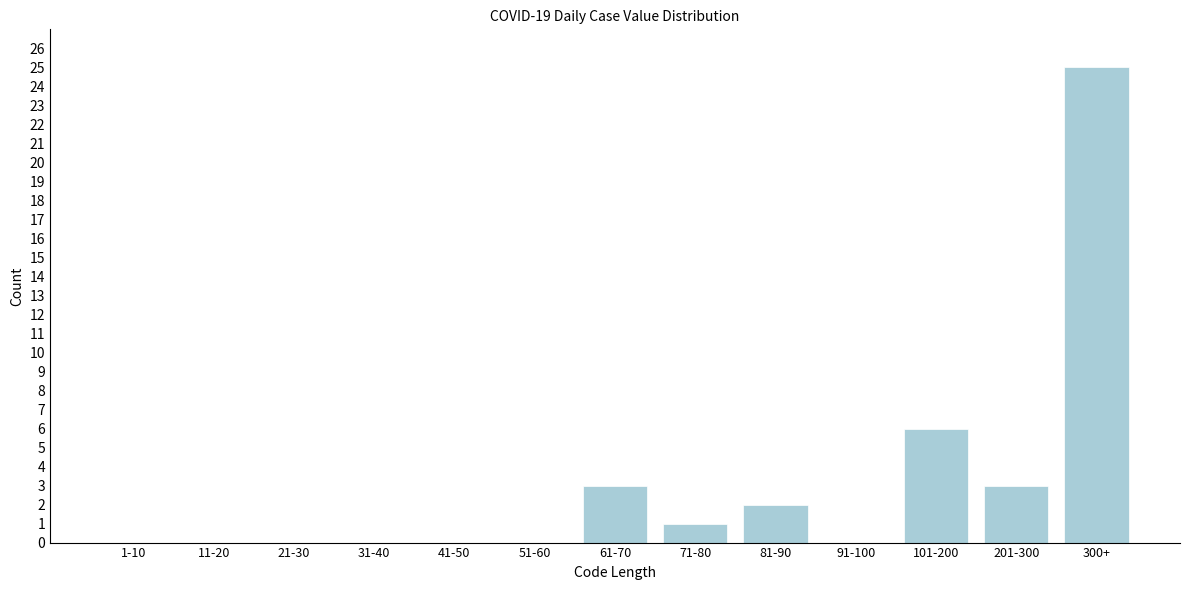

Reading left to right, extract all data points from this chart.

1-10=0	11-20=0	21-30=0	31-40=0	41-50=0	51-60=0	61-70=3	71-80=1	81-90=2	91-100=0	101-200=6	201-300=3	300+=25